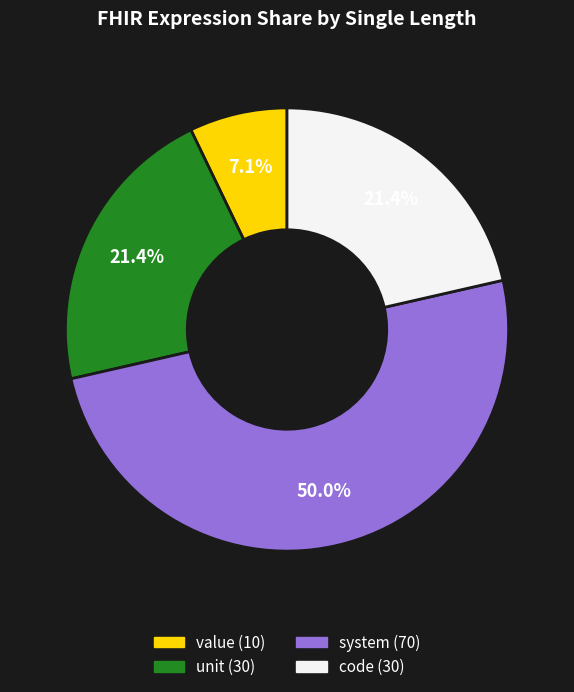

How many slices are in this pie chart?

4